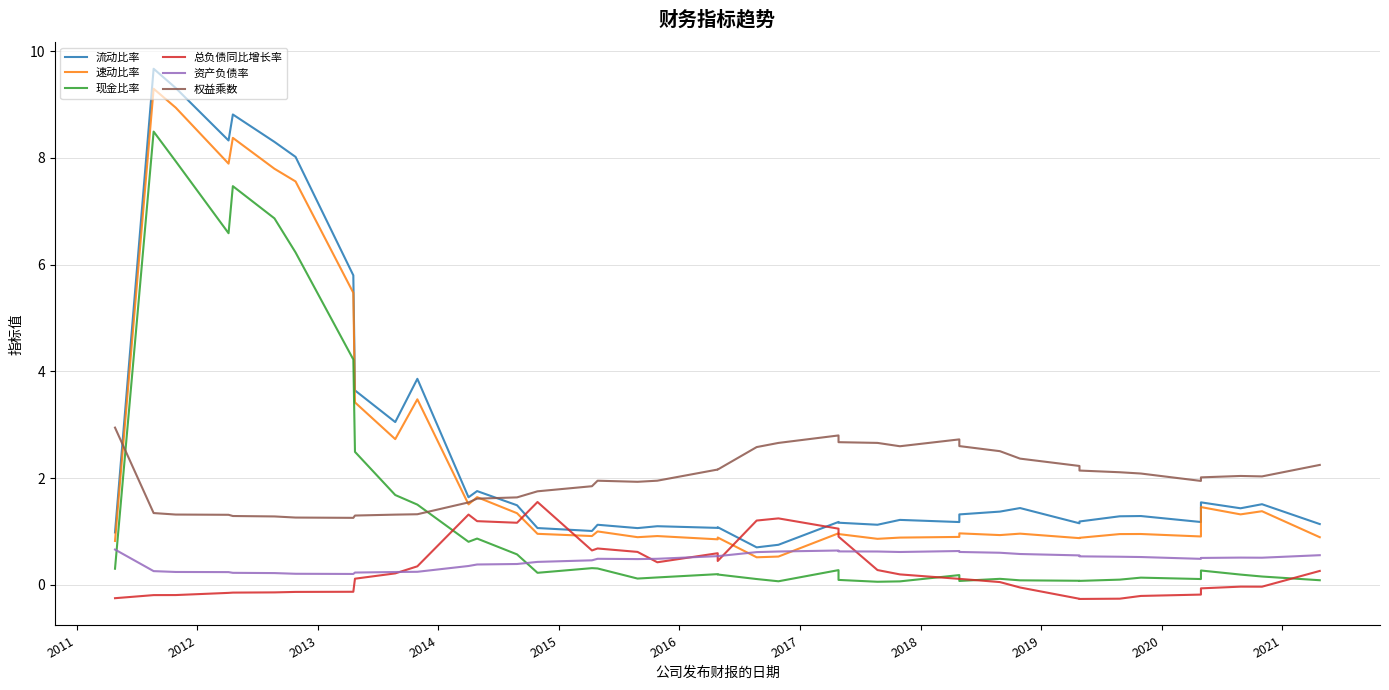

True or false: 现金比率 and 速动比率 cross at least once.

False